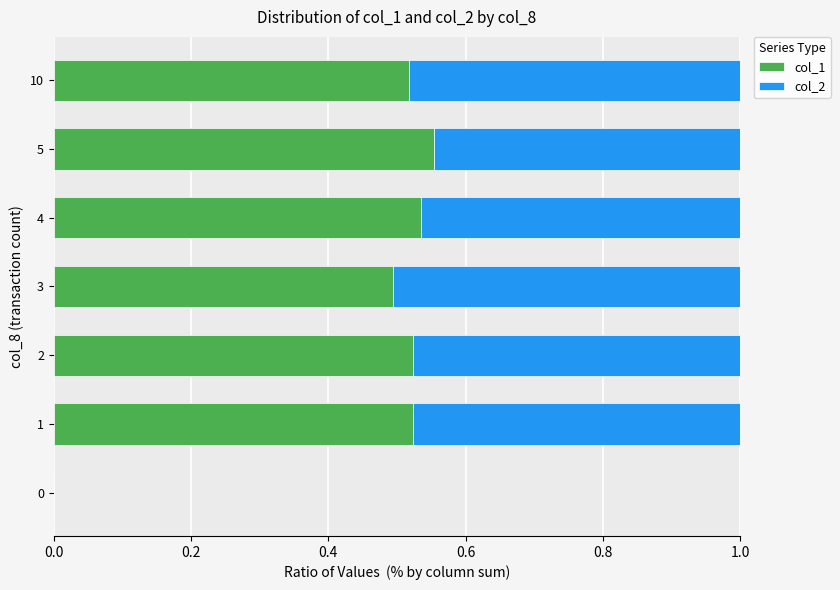

The col_1 series shows 0.7 at 2. True or false?

False